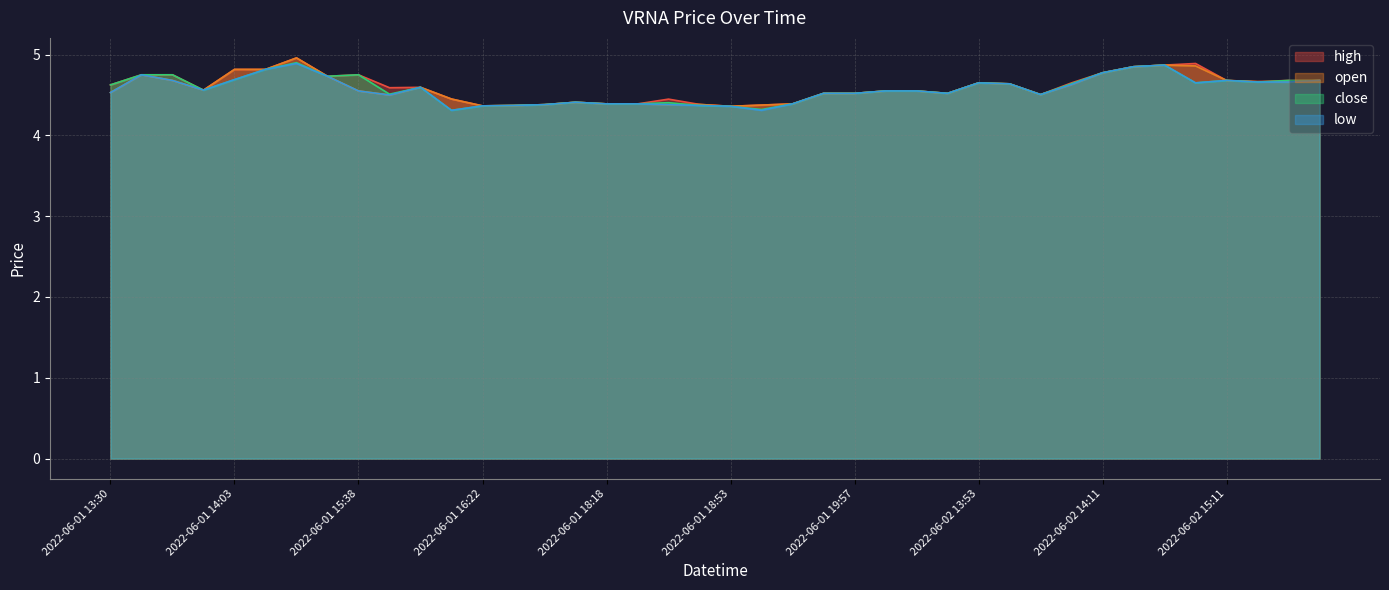

Where is the first local maximum for low?

2022-06-01 13:36